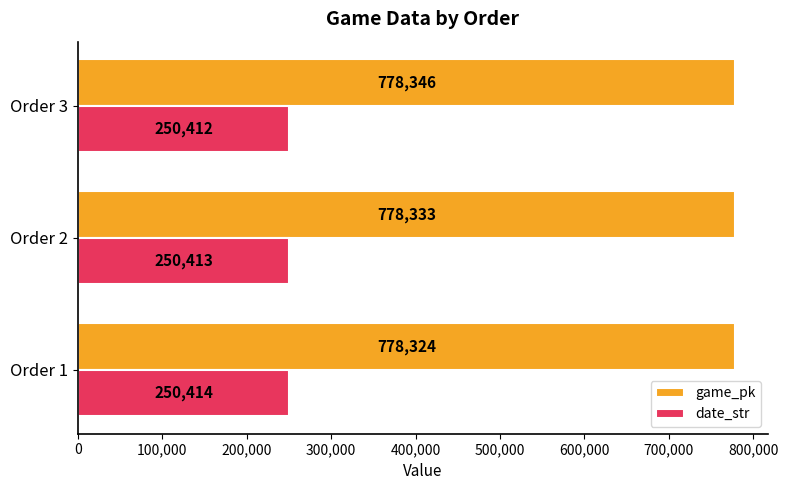

List the series in order of their overall mean, lowest first.

date_str, game_pk